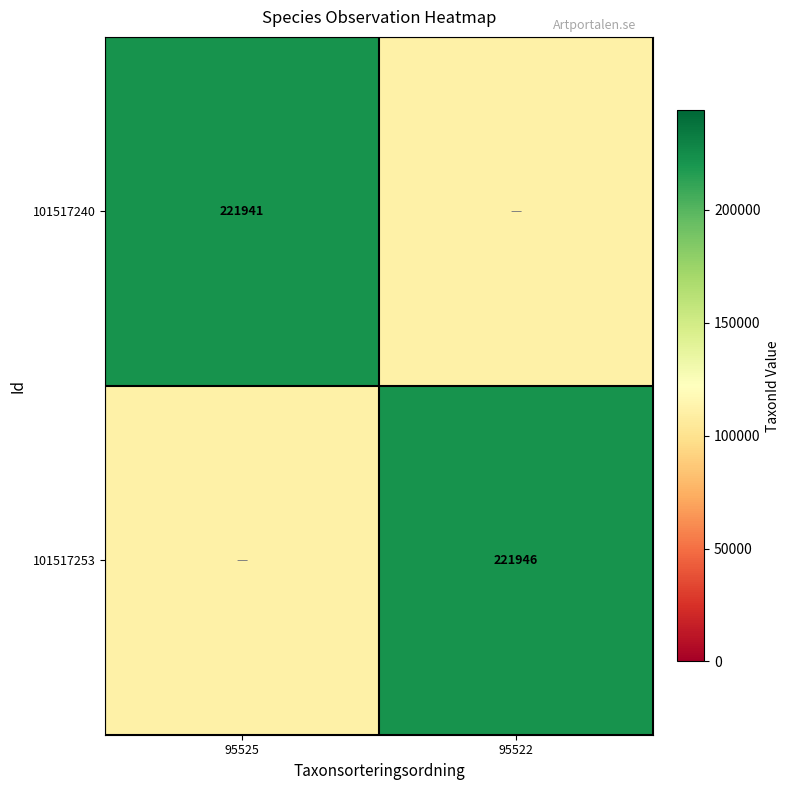

True or false: 101517240 has a value of 297241.7 at 95525.

False